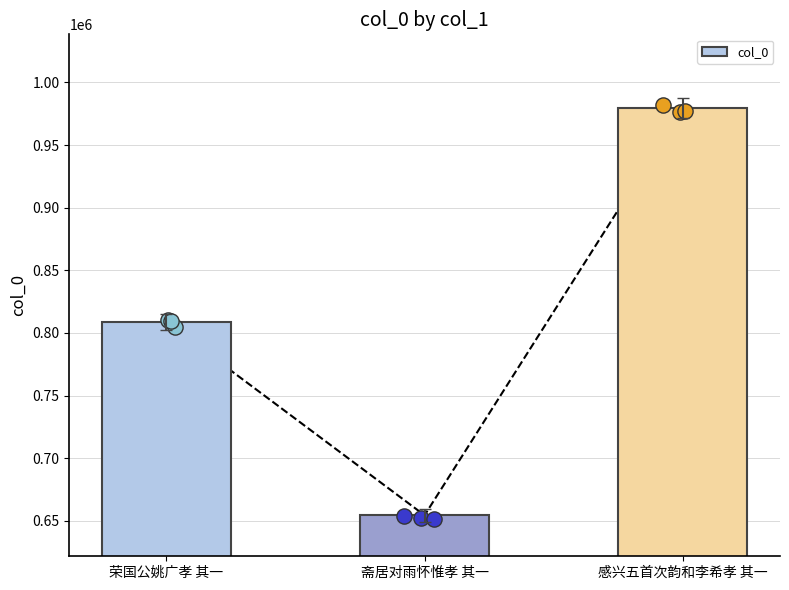

What is the change in value from 斋居对雨怀惟孝 其一 to 感兴五首次韵和李希孝 其一?

+325112